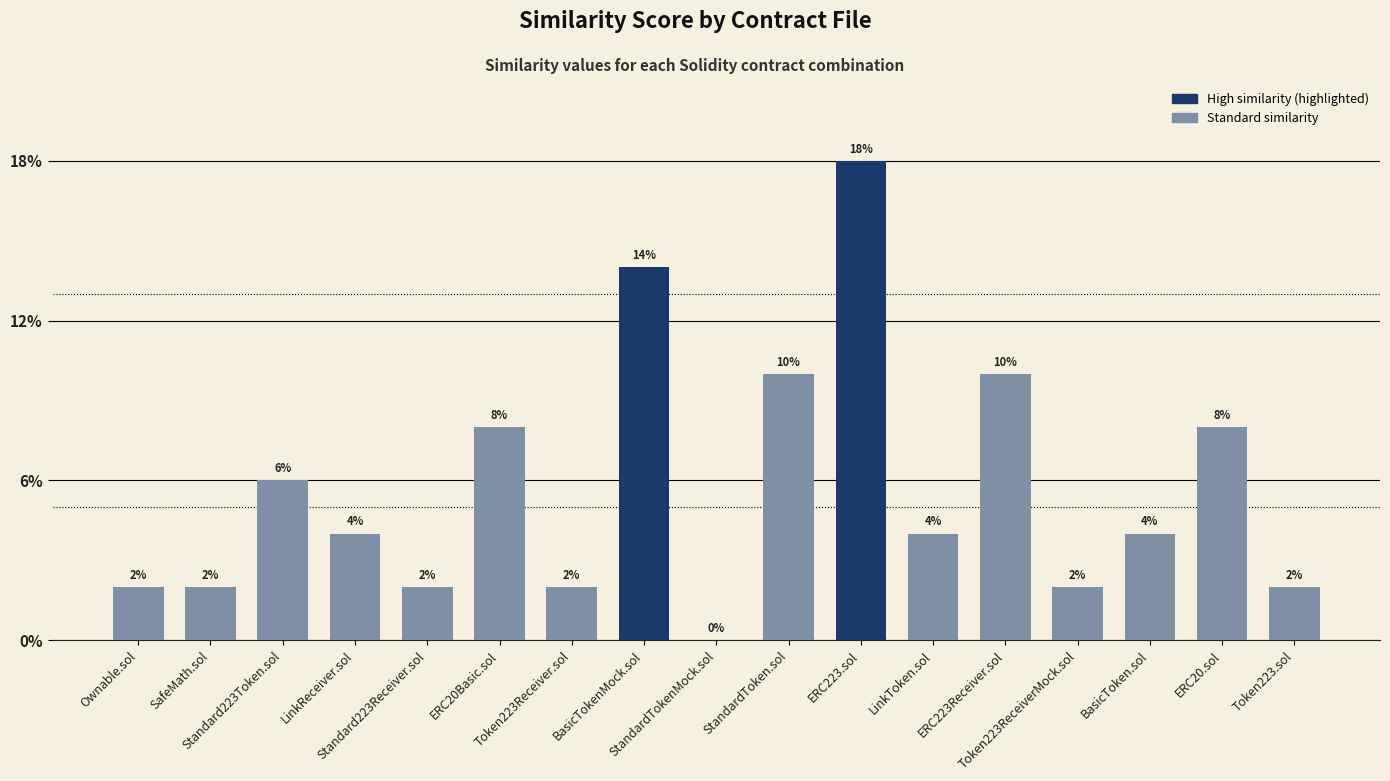

List the labels in order of value, largest first.

ERC223.sol, BasicTokenMock.sol, StandardToken.sol, ERC223Receiver.sol, ERC20Basic.sol, ERC20.sol, Standard223Token.sol, LinkReceiver.sol, LinkToken.sol, BasicToken.sol, Ownable.sol, SafeMath.sol, Standard223Receiver.sol, Token223Receiver.sol, Token223ReceiverMock.sol, Token223.sol, StandardTokenMock.sol